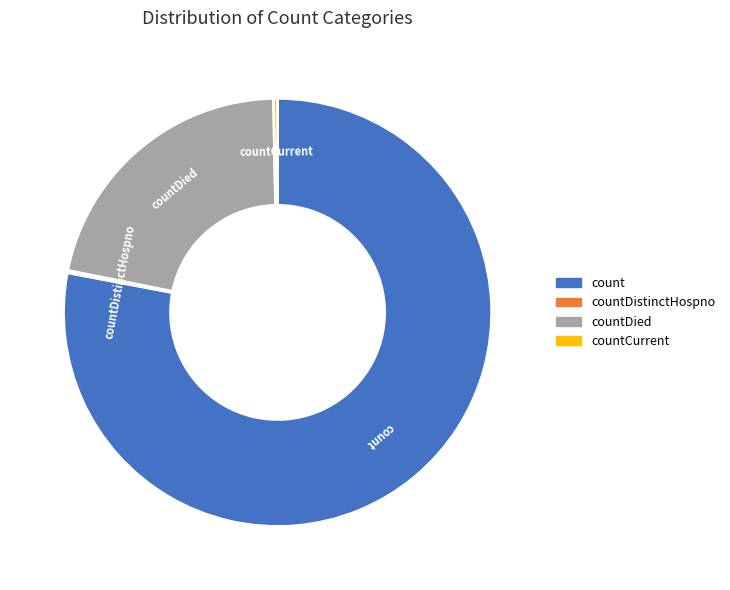

Which slice is the largest?

count